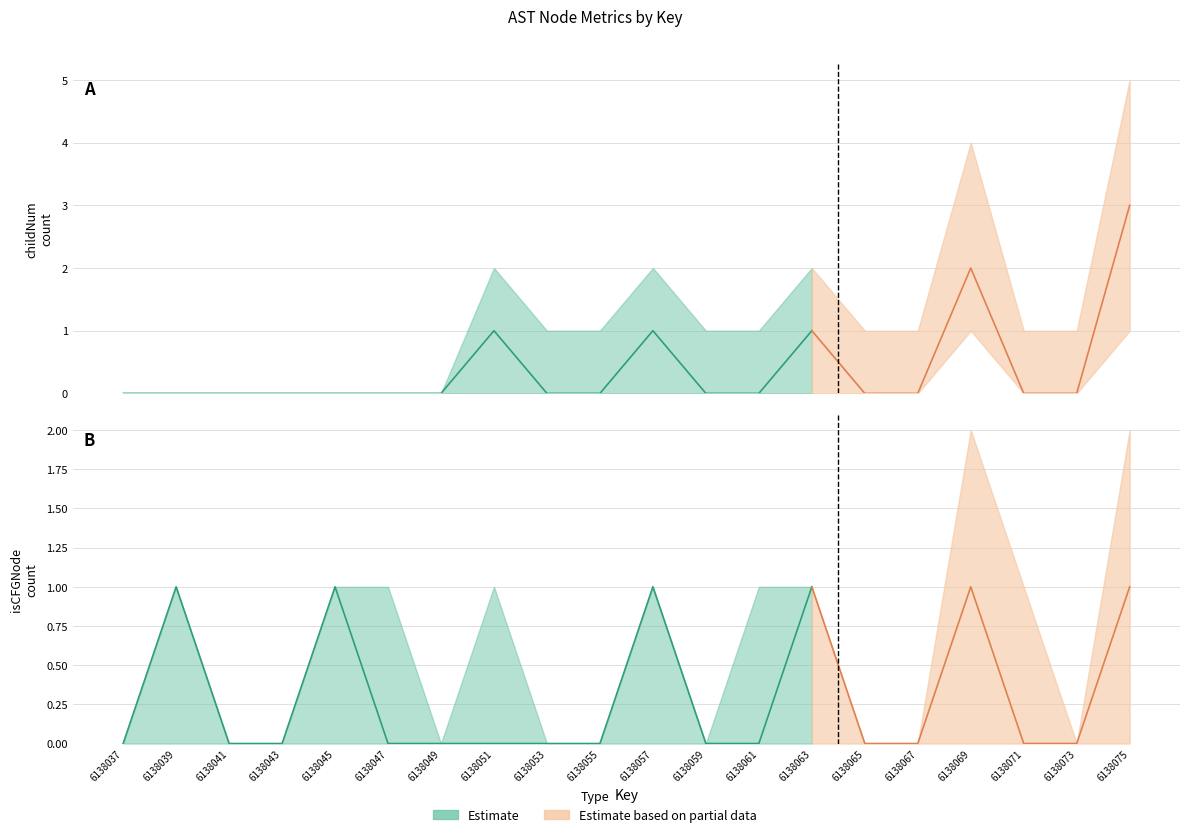

True or false: isCFGNode_count and isCFGNode_upper intersect in this chart.

False